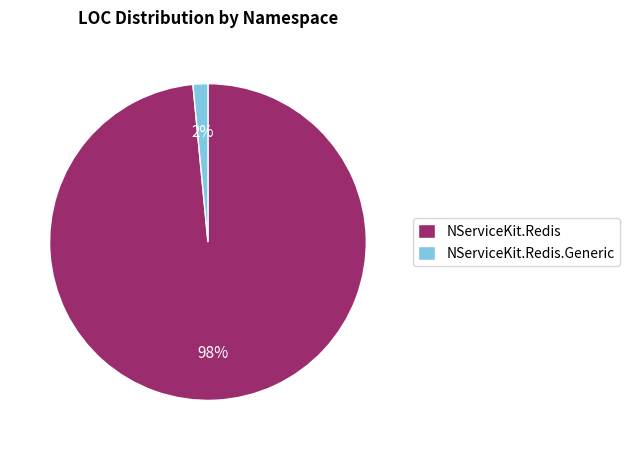

Do NServiceKit.Redis and NServiceKit.Redis.Generic together represent more than half of the pie?

Yes